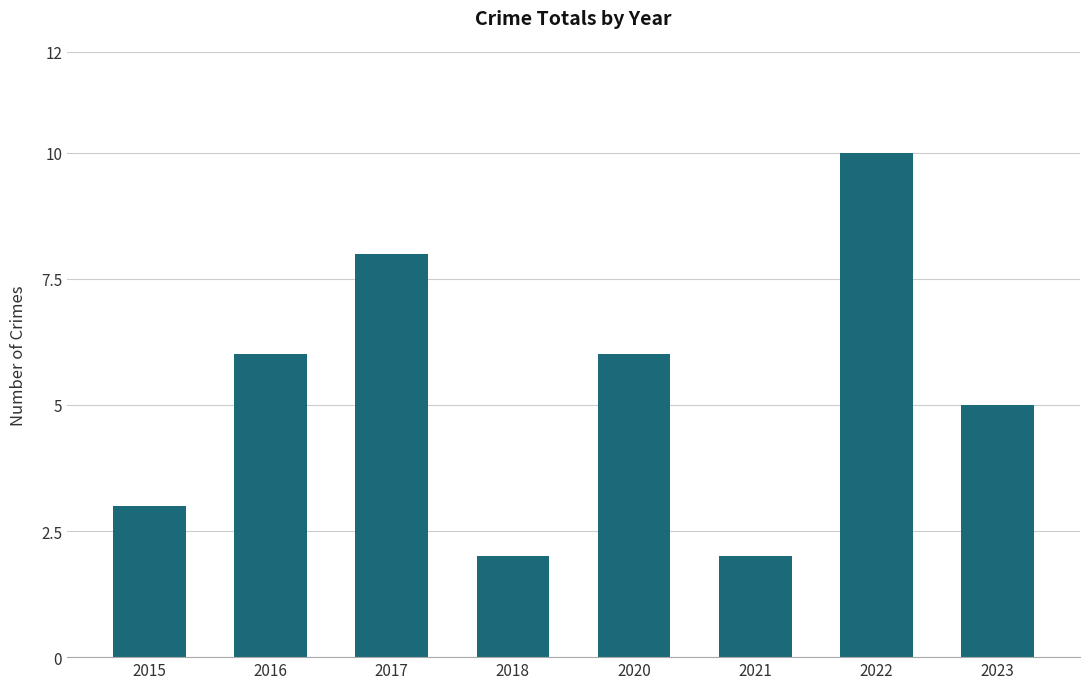

Count the values in the range 3 to 8.

5